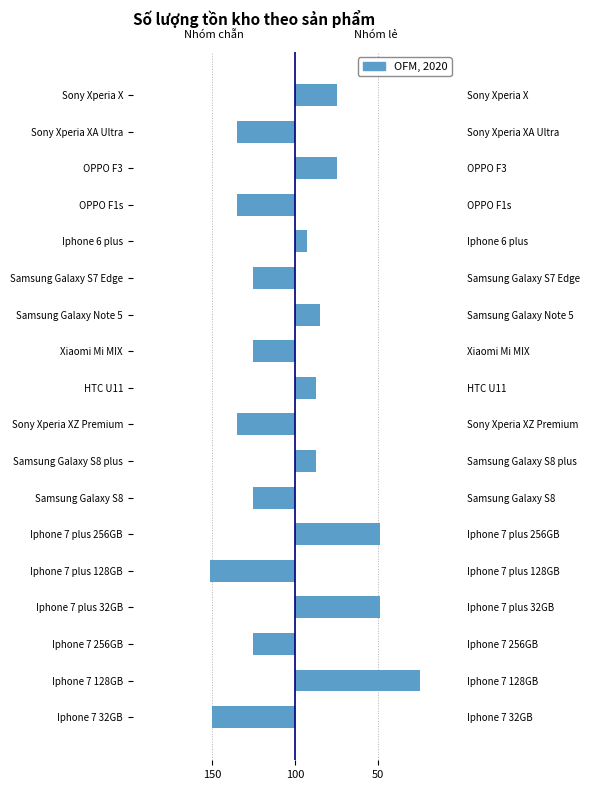

What is the greatest value displayed?

150